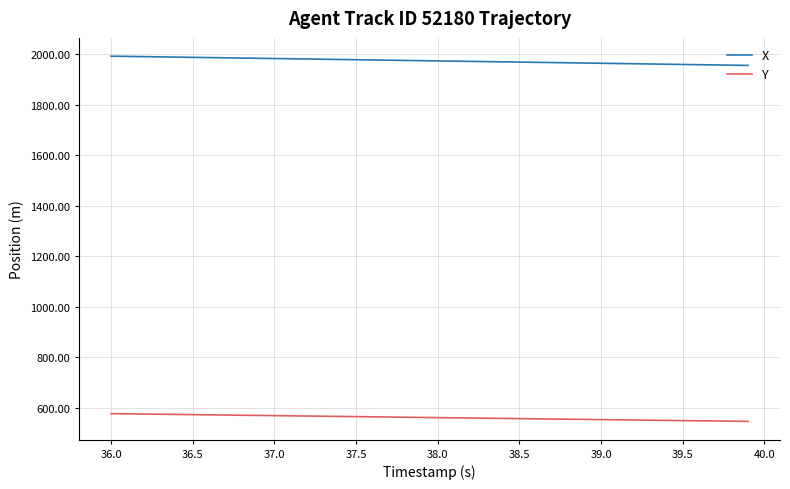

What is the average value of the Y series?

561.2